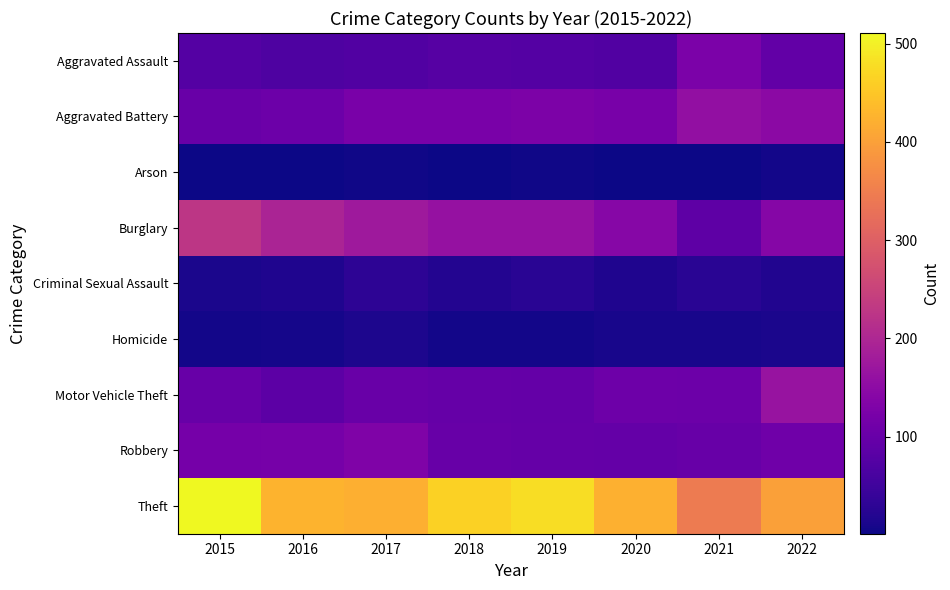

How many distinct data groups are displayed?

9